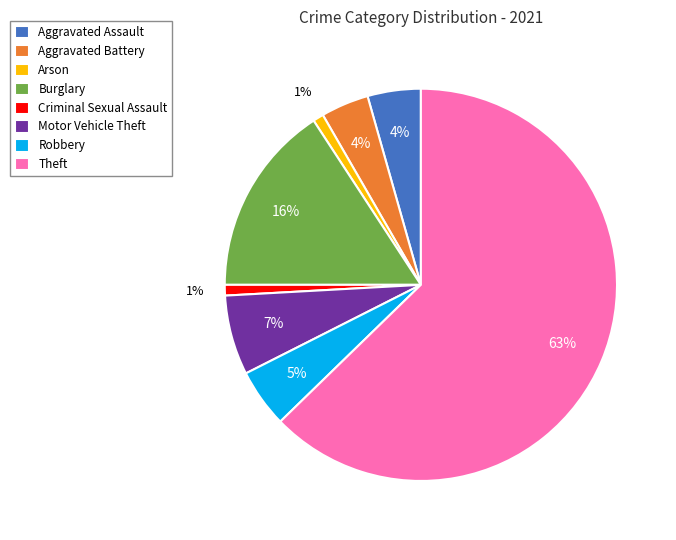

Is it true that Burglary is 16% of the pie?

True